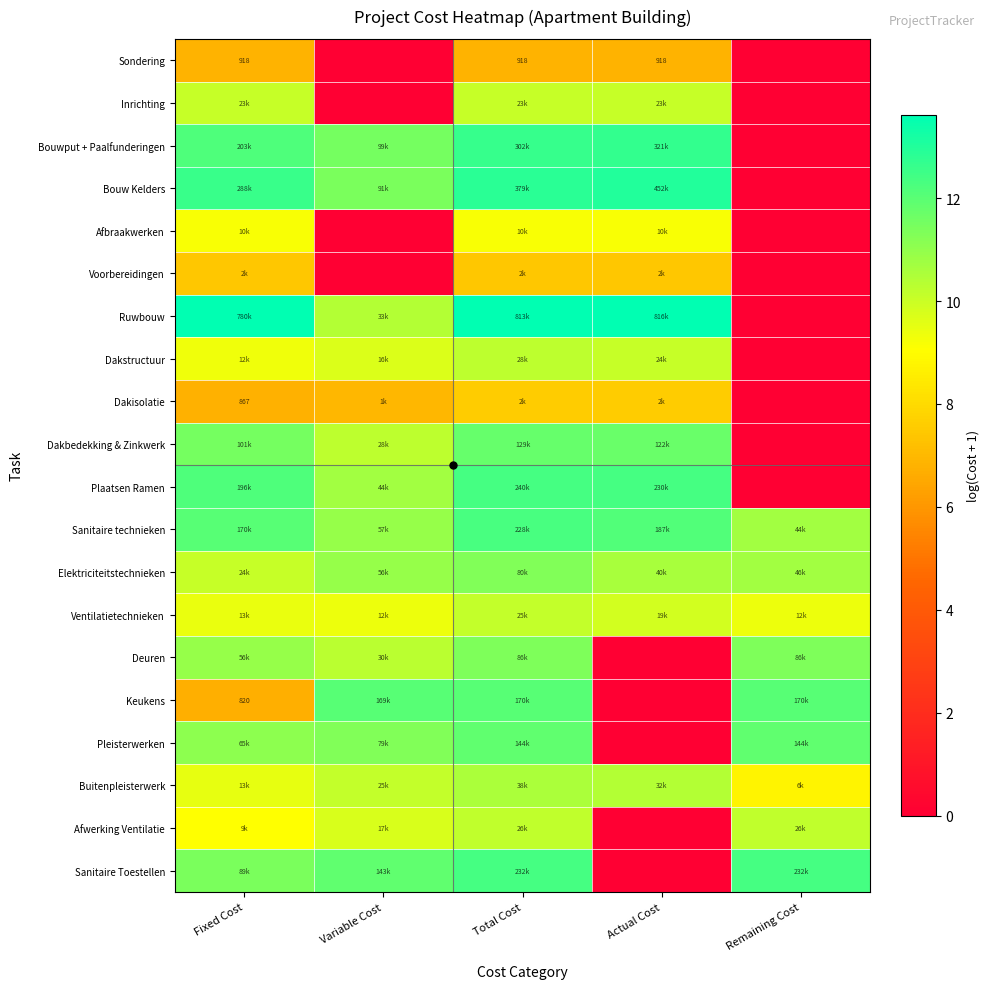

Which category has the highest value in the Pleisterwerken series?

Total Cost